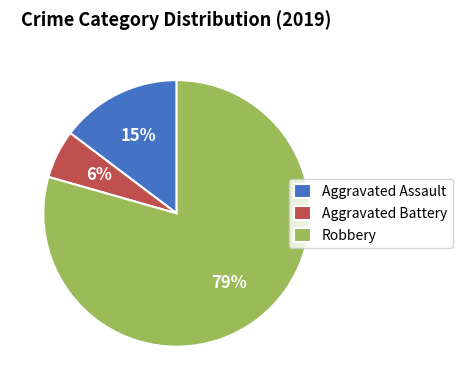

Do Aggravated Assault and Aggravated Battery together represent more than half of the pie?

No